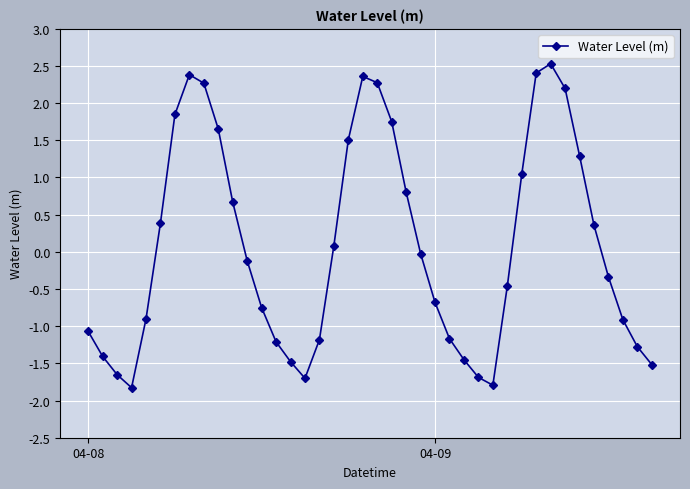

What is the maximum value shown in the chart?

2.5